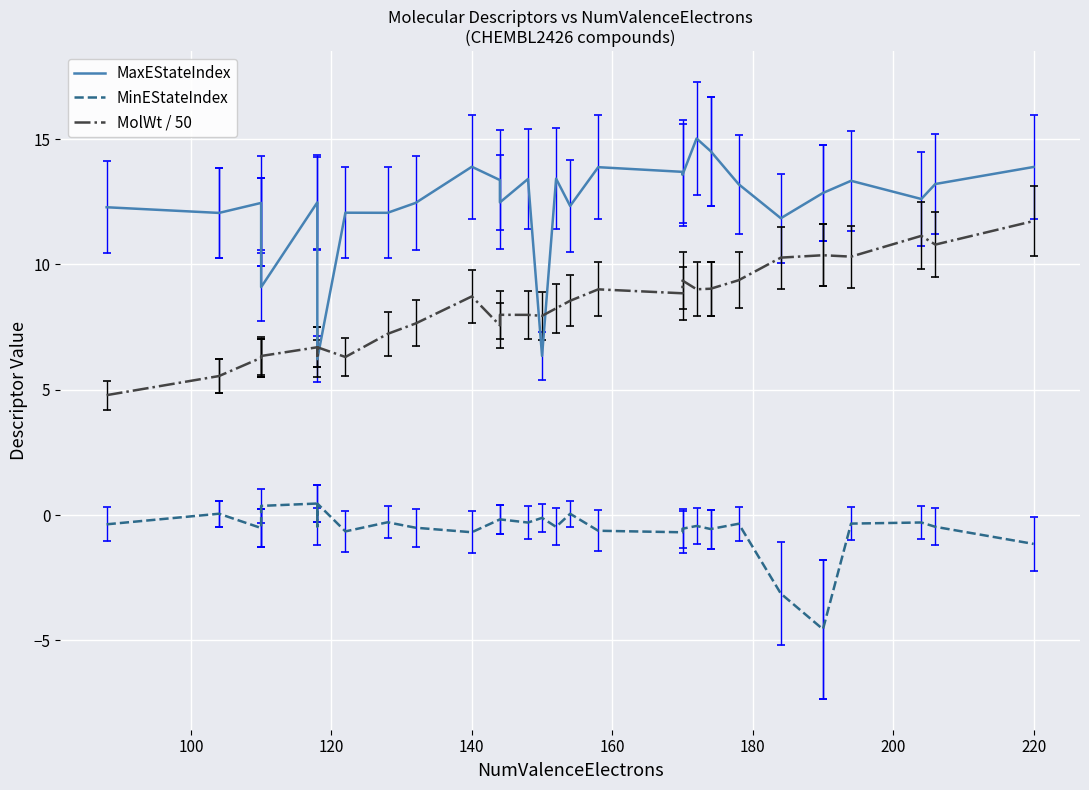

Is the value of MolWt / 50 at 18 greater than the value of MinEStateIndex at 13?

Yes